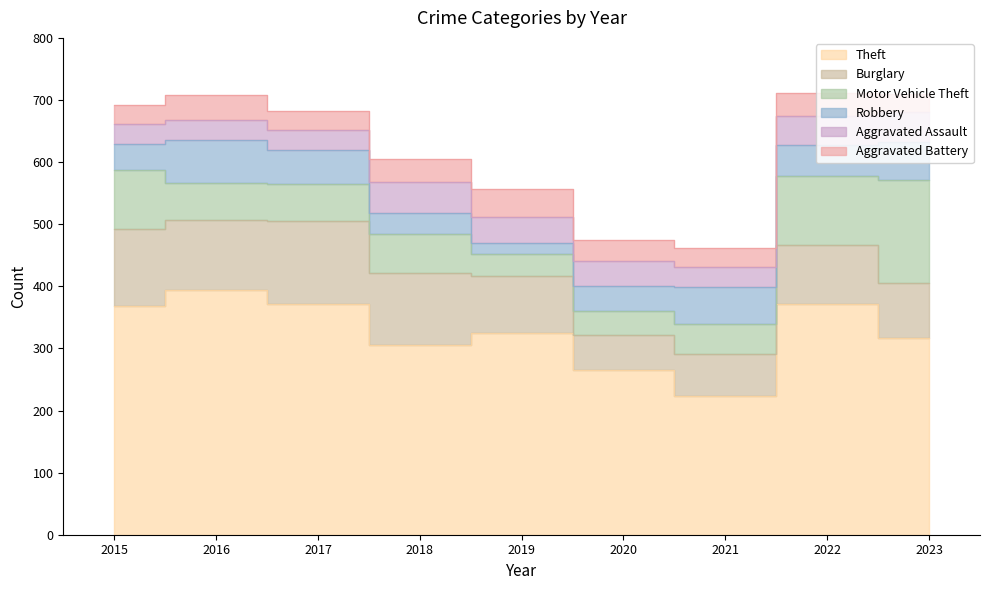

What is the spread (max minus min) of values at 2019?

308